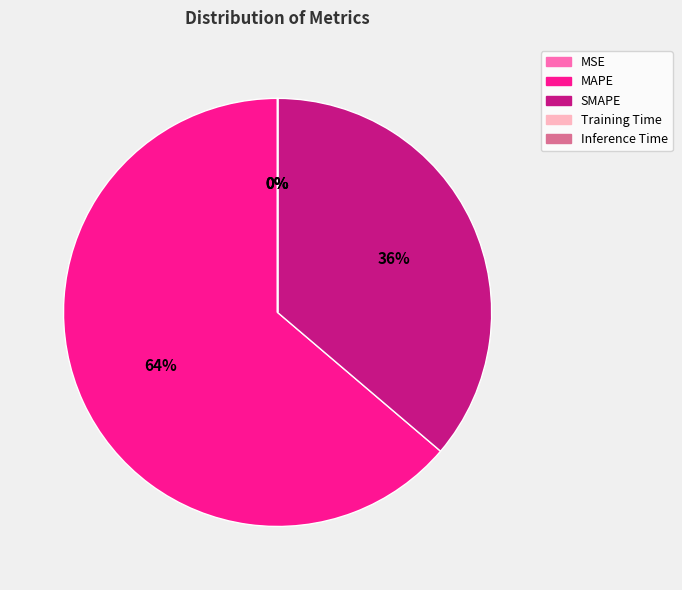

To the nearest percent, what is the average slice percentage?

20%